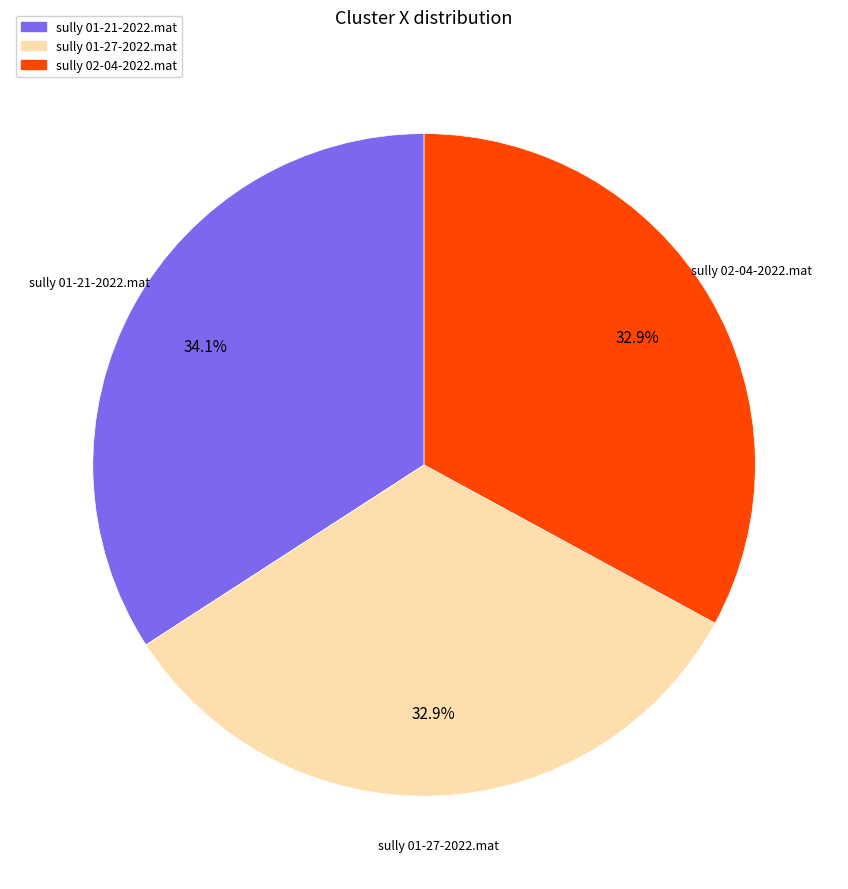

How many segments does this pie chart have?

3